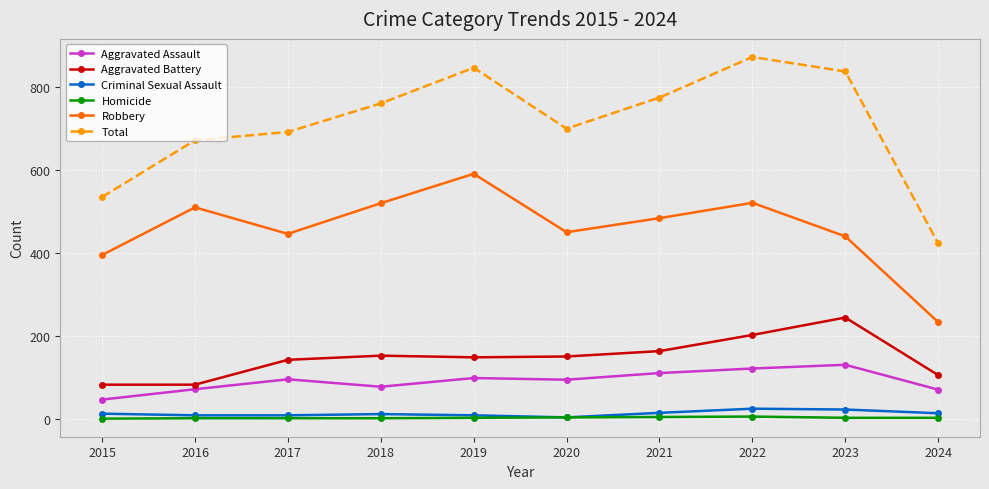

In Total, how many points are higher than both neighbors (excluding endpoints)?

2